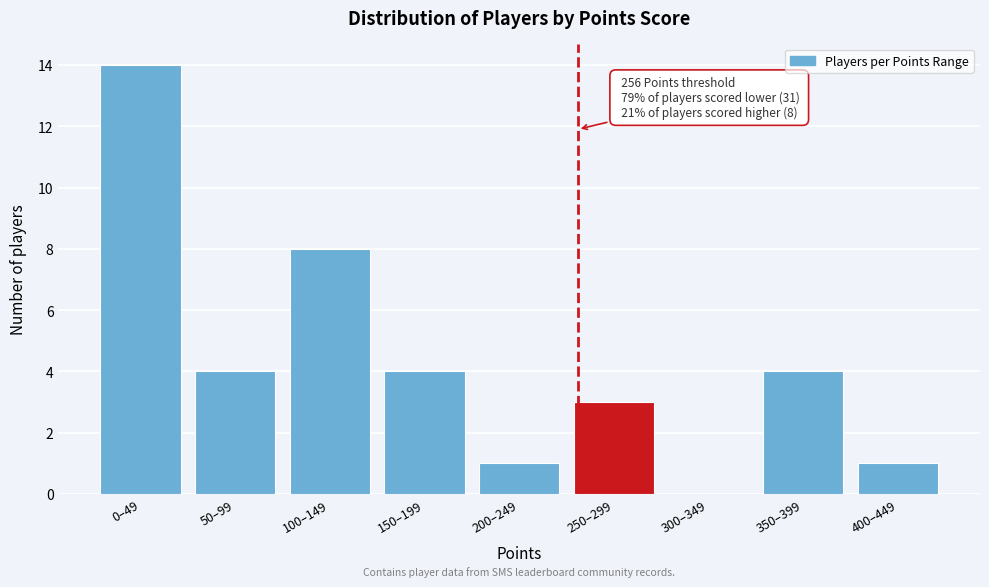

Reading left to right, list all the values displayed in this chart.

0–49=14	50–99=4	100–149=8	150–199=4	200–249=1	250–299=3	300–349=0	350–399=4	400–449=1